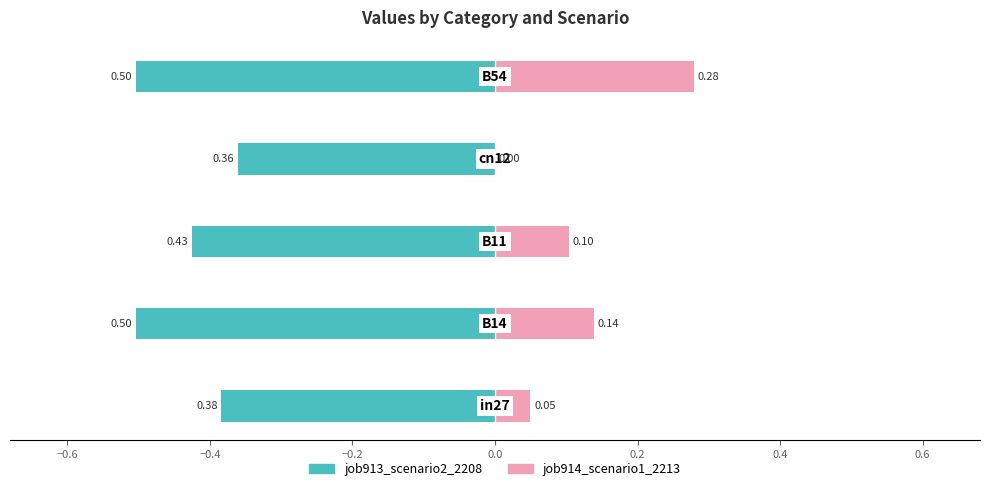

What are all the series names shown in the legend?

job913_scenario2_2208, job914_scenario1_2213